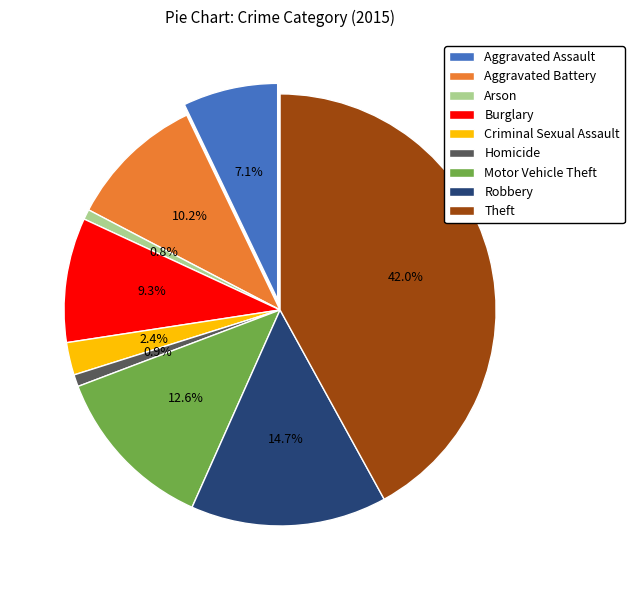

How much of the chart is everything except Aggravated Assault?

92.9%